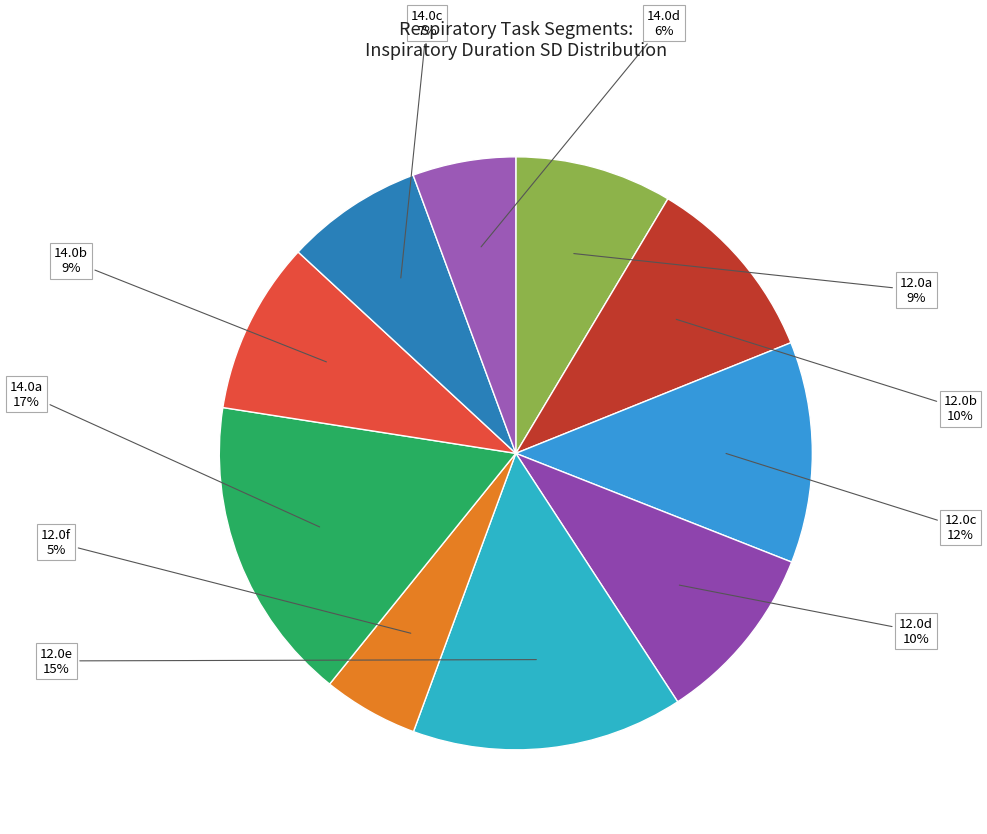

To the nearest percent, what is the average slice percentage?

10%